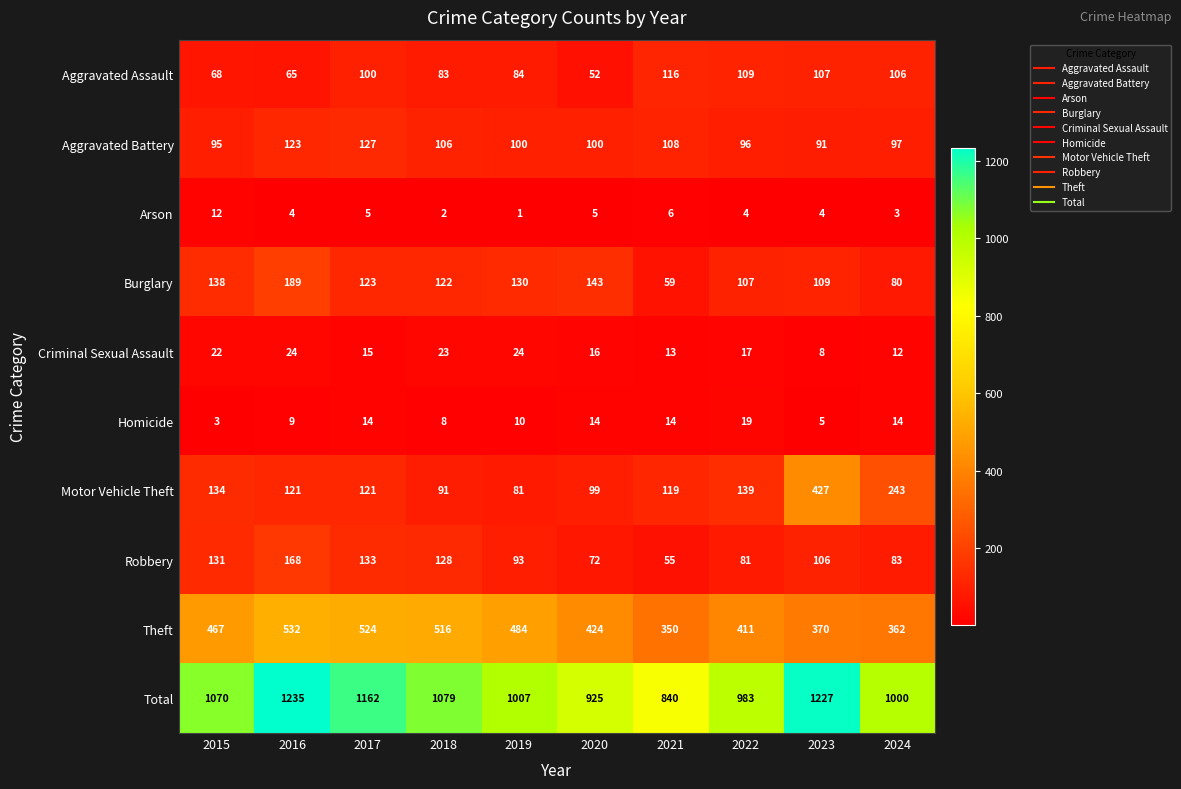

What is the difference between the maximum and minimum values in the Theft series?

182